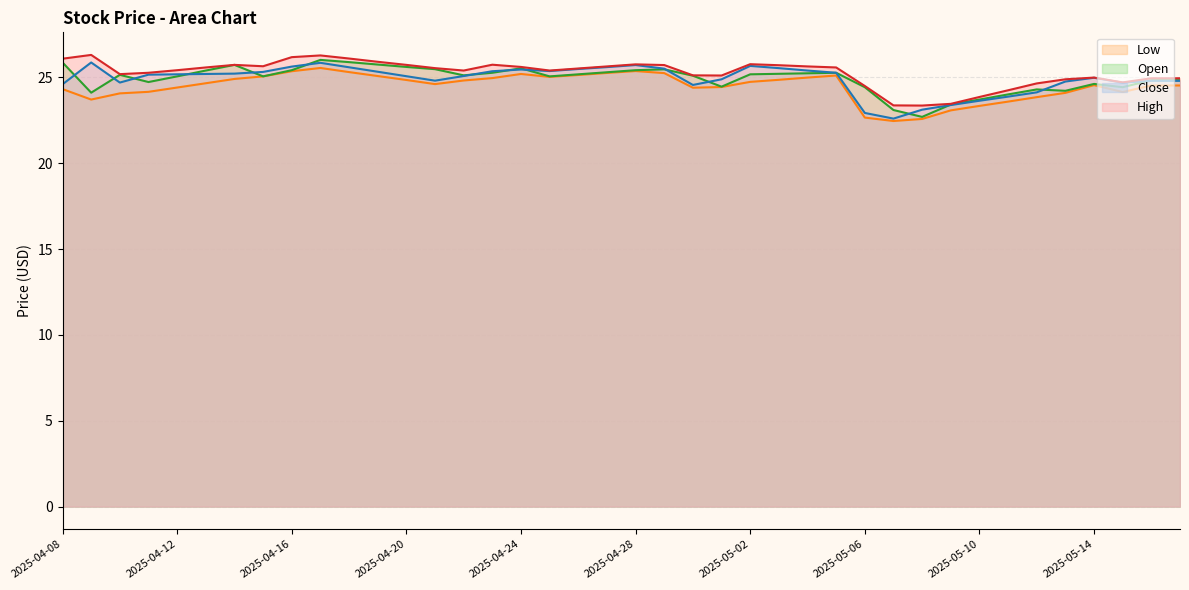

Reading left to right, what are all the values shown in this chart?

High: 2025-04-08=26.1	2025-04-09=26.3	2025-04-10=25.2	2025-04-11=25.3	2025-04-12=25.4	2025-04-13=25.6	2025-04-14=25.7	2025-04-15=25.6	2025-04-16=26.2	2025-04-17=26.3	2025-04-18=26.1	2025-04-19=25.9	2025-04-20=25.7	2025-04-21=25.5	2025-04-22=25.4	2025-04-23=25.7	2025-04-24=25.6	2025-04-25=25.4	2025-04-26=25.5	2025-04-27=25.6	2025-04-28=25.8	2025-04-29=25.7	2025-04-30=25.1	2025-05-01=25.1	2025-05-02=25.8	2025-05-03=25.7	2025-05-04=25.6	2025-05-05=25.6	2025-05-06=24.5	2025-05-07=23.4	2025-05-08=23.4	2025-05-09=23.5	2025-05-10=23.9	2025-05-11=24.2	2025-05-12=24.6	2025-05-13=24.9	2025-05-14=25.0	2025-05-15=24.7	2025-05-16=24.9	2025-05-17=24.9
Close: 2025-04-08=24.6	2025-04-09=25.9	2025-04-10=24.7	2025-04-11=25.2	2025-04-12=25.2	2025-04-13=25.2	2025-04-14=25.2	2025-04-15=25.3	2025-04-16=25.6	2025-04-17=25.9	2025-04-18=25.6	2025-04-19=25.3	2025-04-20=25.1	2025-04-21=24.8	2025-04-22=25.1	2025-04-23=25.4	2025-04-24=25.5	2025-04-25=25.4	2025-04-26=25.5	2025-04-27=25.6	2025-04-28=25.7	2025-04-29=25.5	2025-04-30=24.6	2025-05-01=24.9	2025-05-02=25.7	2025-05-03=25.5	2025-05-04=25.4	2025-05-05=25.3	2025-05-06=22.9	2025-05-07=22.6	2025-05-08=23.1	2025-05-09=23.4	2025-05-10=23.6	2025-05-11=23.9	2025-05-12=24.1	2025-05-13=24.8	2025-05-14=25.0	2025-05-15=24.7	2025-05-16=24.8	2025-05-17=24.8
Open: 2025-04-08=25.9	2025-04-09=24.1	2025-04-10=25.1	2025-04-11=24.7	2025-04-12=25.1	2025-04-13=25.4	2025-04-14=25.7	2025-04-15=25.1	2025-04-16=25.4	2025-04-17=26.0	2025-04-18=25.9	2025-04-19=25.8	2025-04-20=25.6	2025-04-21=25.5	2025-04-22=25.1	2025-04-23=25.3	2025-04-24=25.5	2025-04-25=25.1	2025-04-26=25.2	2025-04-27=25.3	2025-04-28=25.4	2025-04-29=25.5	2025-04-30=25.1	2025-05-01=24.5	2025-05-02=25.2	2025-05-03=25.2	2025-05-04=25.2	2025-05-05=25.3	2025-05-06=24.4	2025-05-07=23.1	2025-05-08=22.7	2025-05-09=23.4	2025-05-10=23.7	2025-05-11=24.0	2025-05-12=24.3	2025-05-13=24.2	2025-05-14=24.6	2025-05-15=24.4	2025-05-16=24.8	2025-05-17=24.8
Low: 2025-04-08=24.3	2025-04-09=23.7	2025-04-10=24.1	2025-04-11=24.2	2025-04-12=24.4	2025-04-13=24.7	2025-04-14=24.9	2025-04-15=25.1	2025-04-16=25.4	2025-04-17=25.6	2025-04-18=25.3	2025-04-19=25.1	2025-04-20=24.9	2025-04-21=24.6	2025-04-22=24.8	2025-04-23=25.0	2025-04-24=25.2	2025-04-25=25.0	2025-04-26=25.1	2025-04-27=25.3	2025-04-28=25.4	2025-04-29=25.2	2025-04-30=24.4	2025-05-01=24.4	2025-05-02=24.7	2025-05-03=24.9	2025-05-04=25.0	2025-05-05=25.1	2025-05-06=22.7	2025-05-07=22.5	2025-05-08=22.6	2025-05-09=23.1	2025-05-10=23.3	2025-05-11=23.6	2025-05-12=23.9	2025-05-13=24.1	2025-05-14=24.6	2025-05-15=24.1	2025-05-16=24.5	2025-05-17=24.5